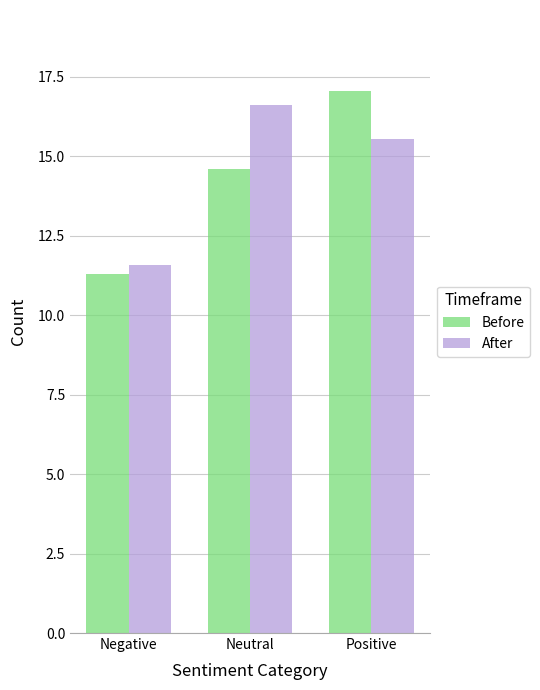

At which category is the sum across all series the highest?

Positive